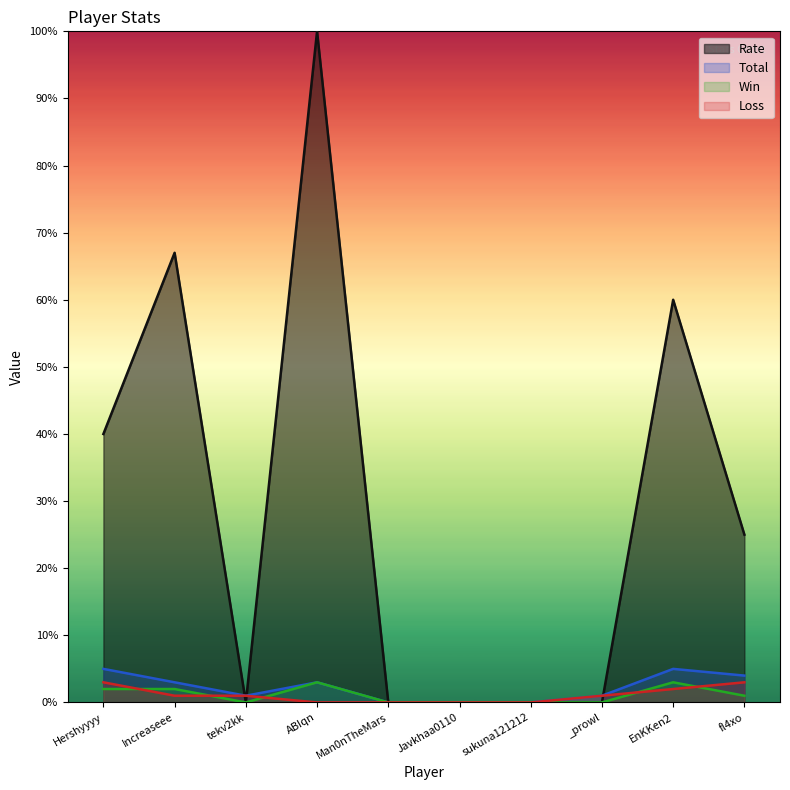

What is the total value across all series at ABIqn?

106